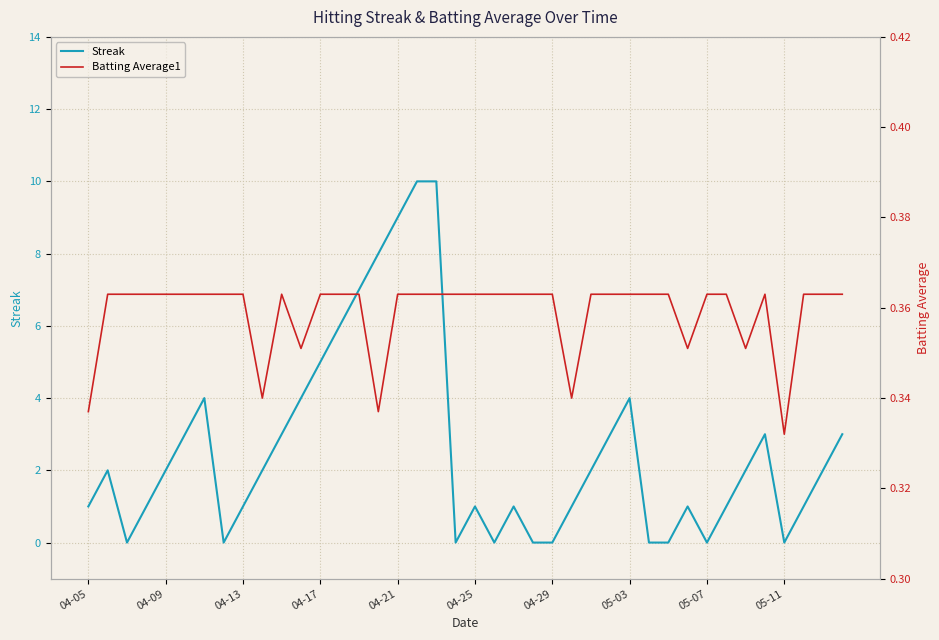

How many categories are shown in the chart?

40